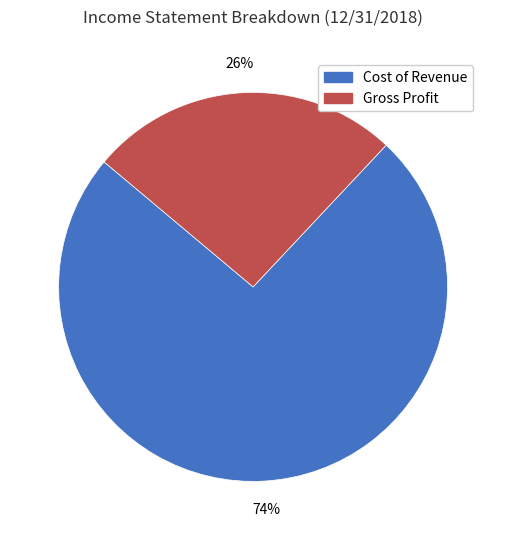

How many segments does this pie chart have?

2